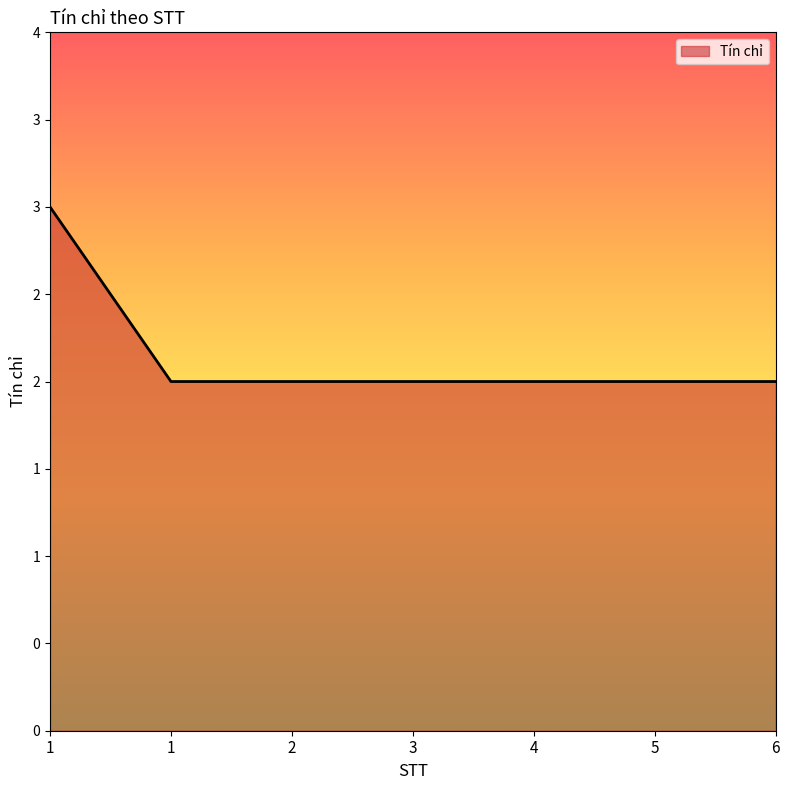

Does the chart display data point markers on the line(s)?

No